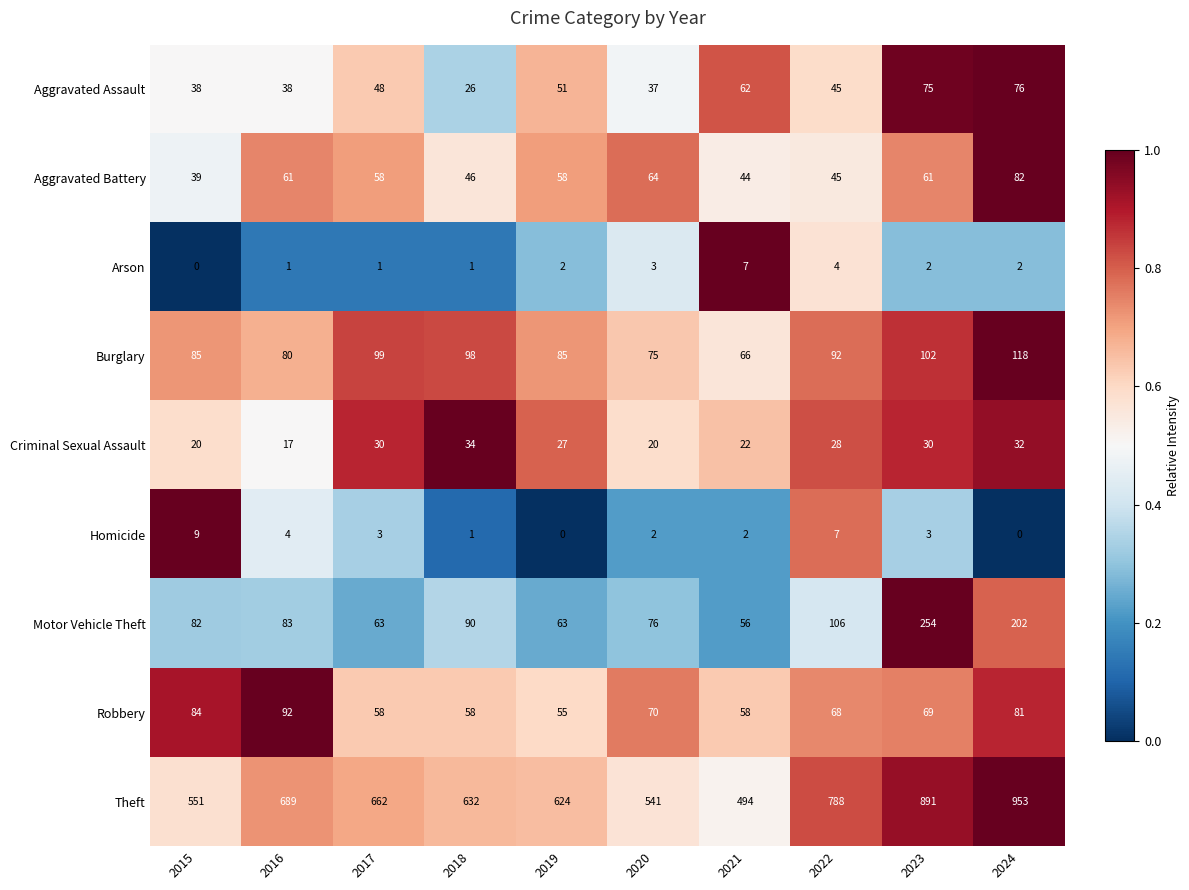

At 2015, list the series in order from largest to smallest.

Theft, Burglary, Robbery, Motor Vehicle Theft, Aggravated Battery, Aggravated Assault, Criminal Sexual Assault, Homicide, Arson